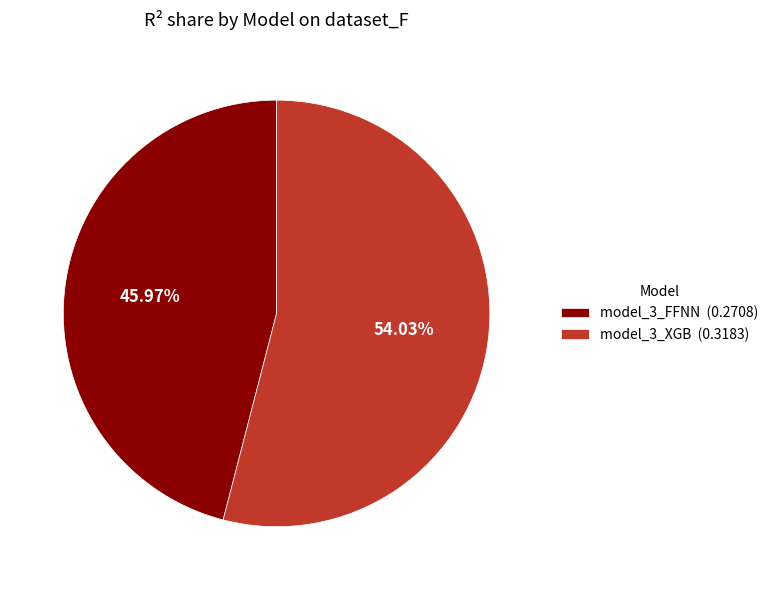

Which category has the biggest portion of the pie?

model_3_XGB